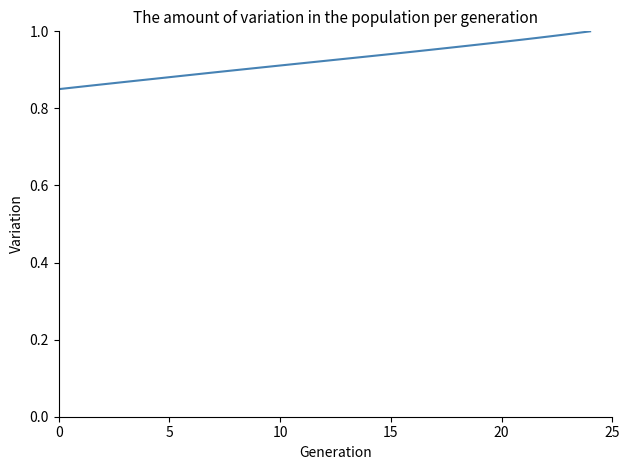

What is the maximum value shown in the chart?

1.0